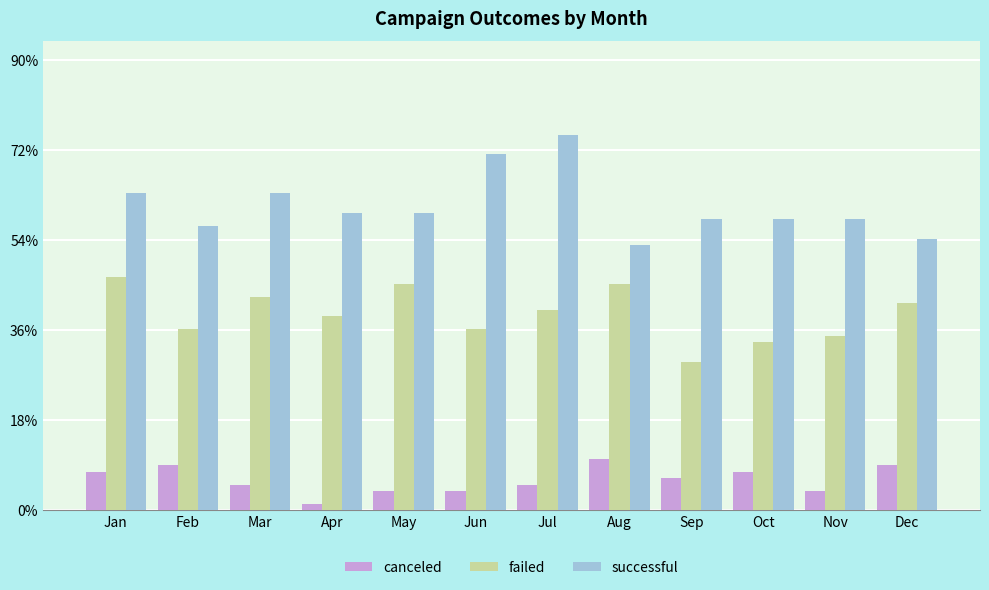

Does the chart contain stacked bars?

No